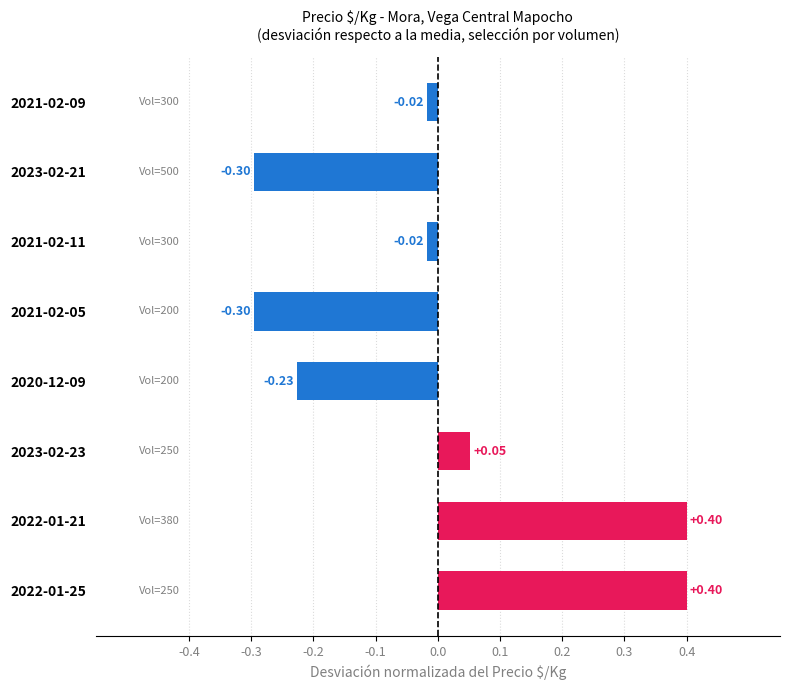

What is the sum of the values at 2021-02-05 and 2023-02-21?

-0.6